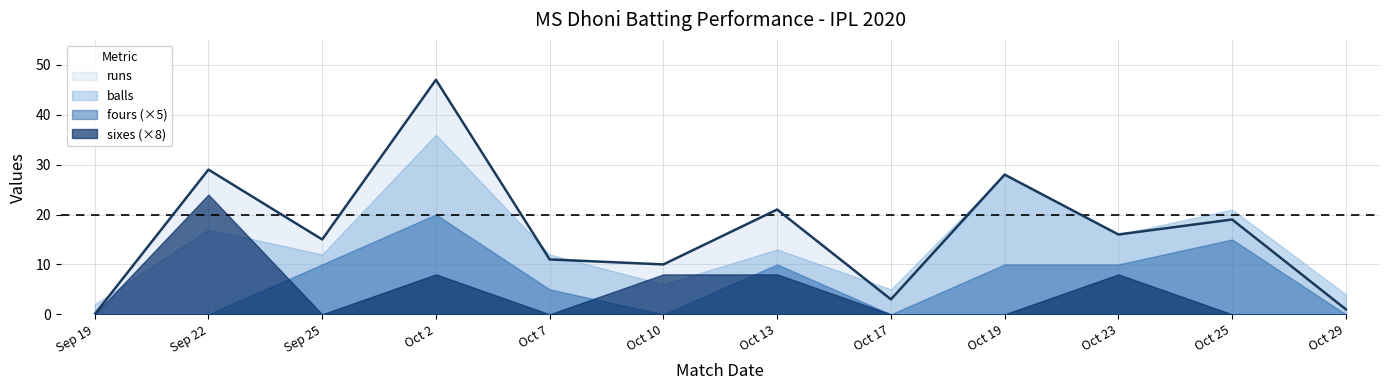

What is the average value of the fours series?

1